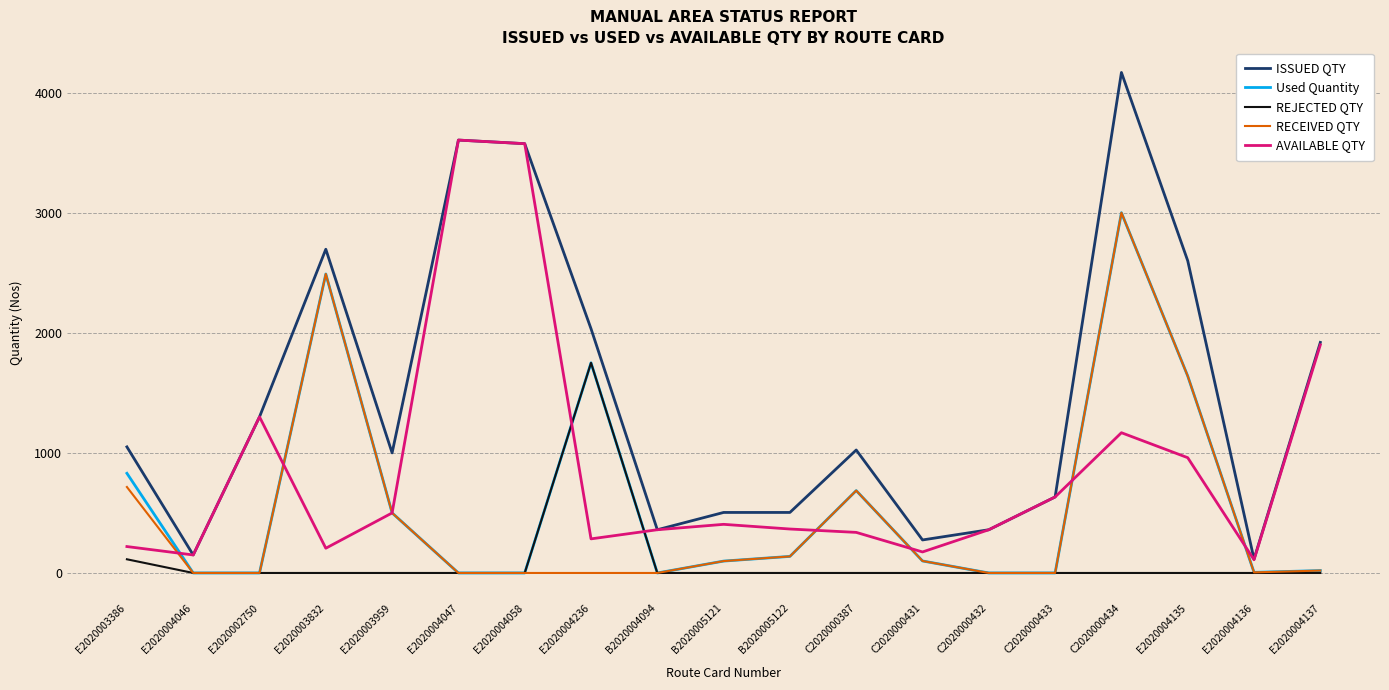

What is the maximum value shown in the chart?

4168